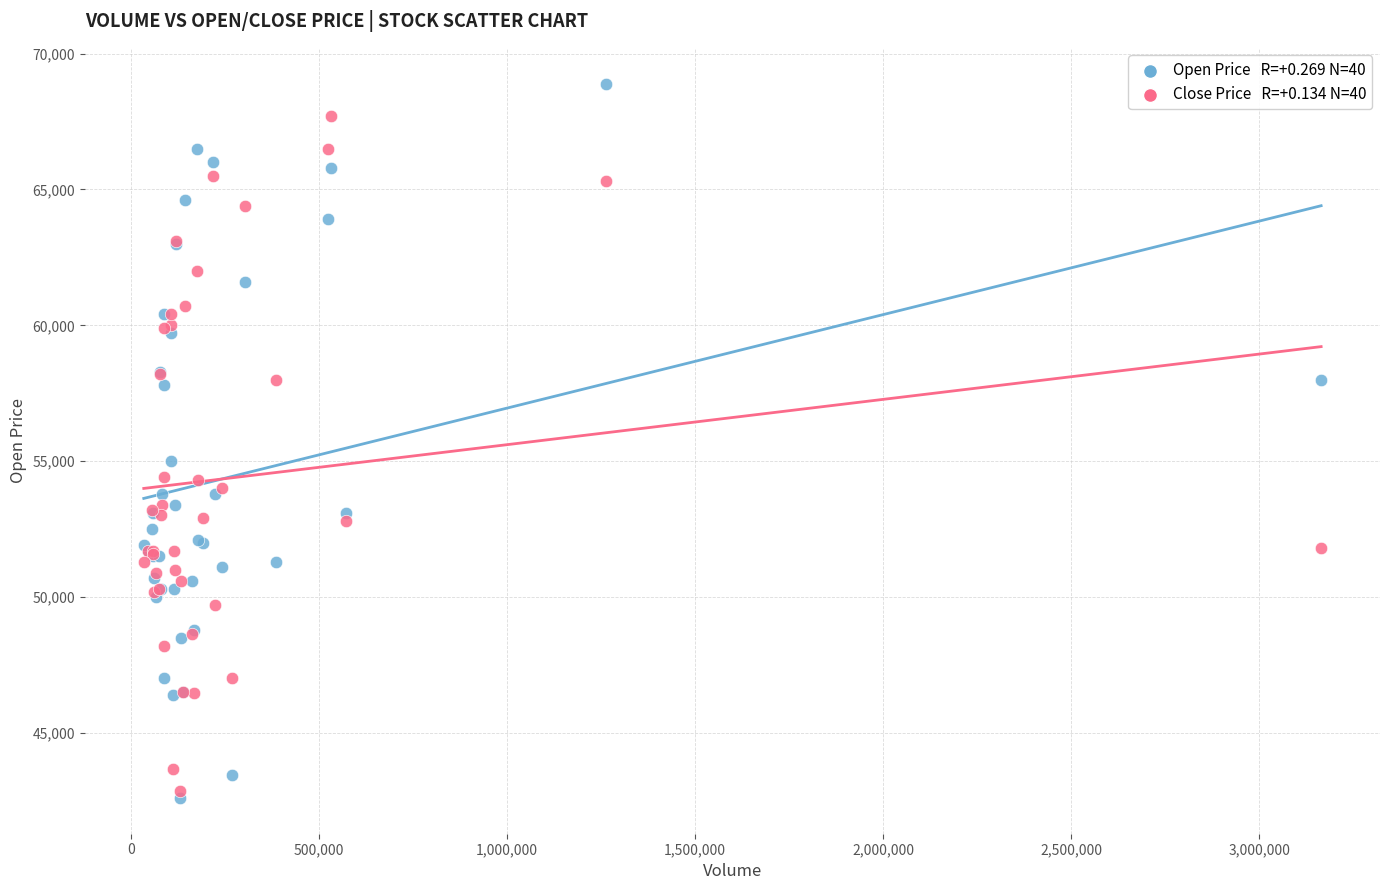

Across all series, what Y value is closest to 55750?

55000